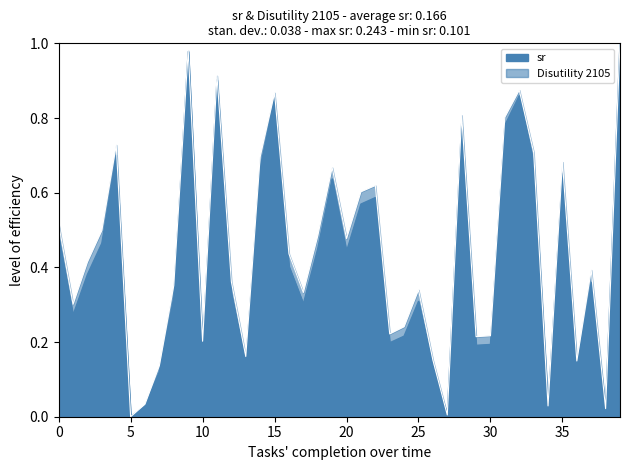

In Disutility 2105, how many points are lower than both neighbors (excluding endpoints)?

12